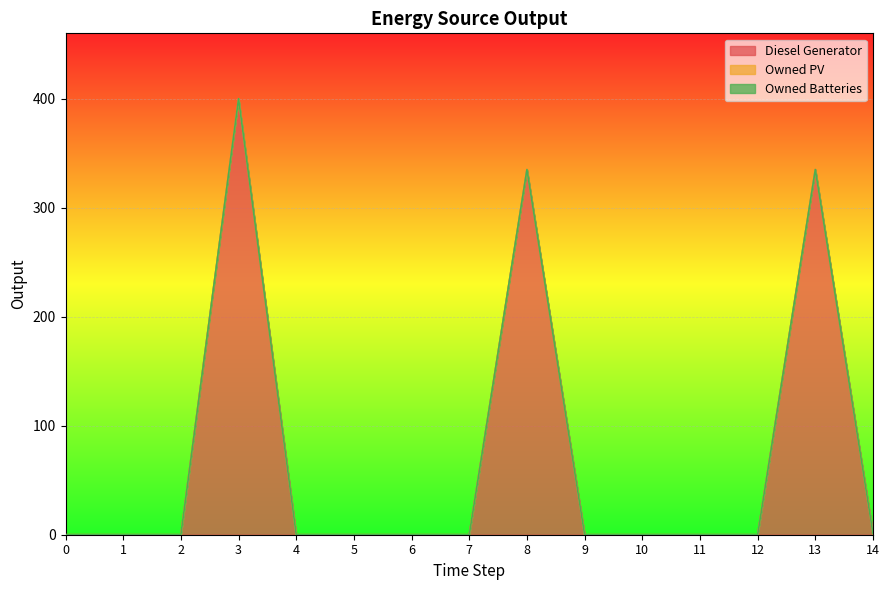

At how many categories does at least one series exceed 78?

3